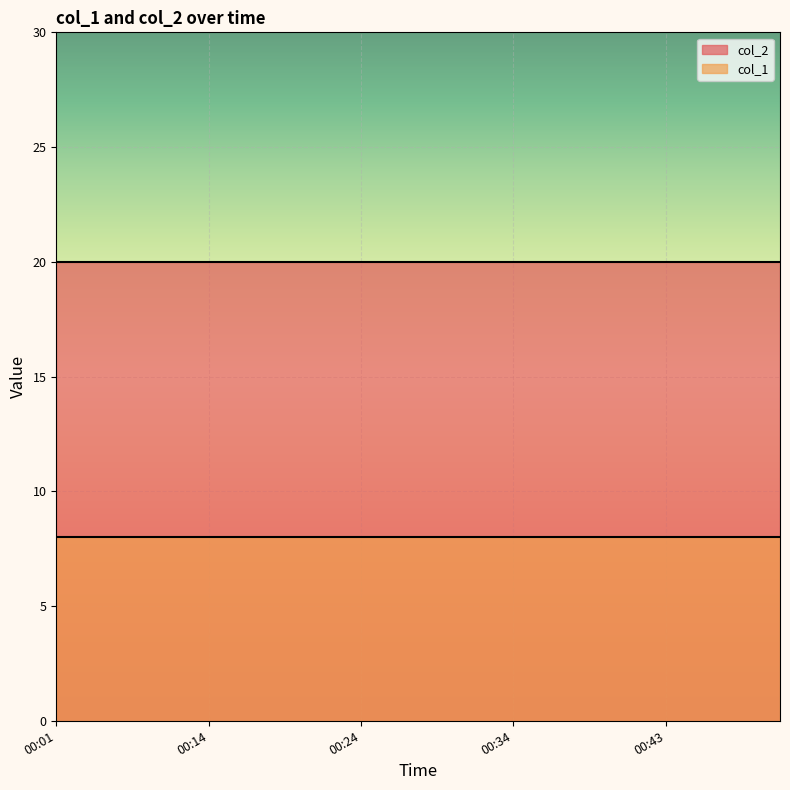

True or false: col_1 has more than 1 interior local peaks.

False